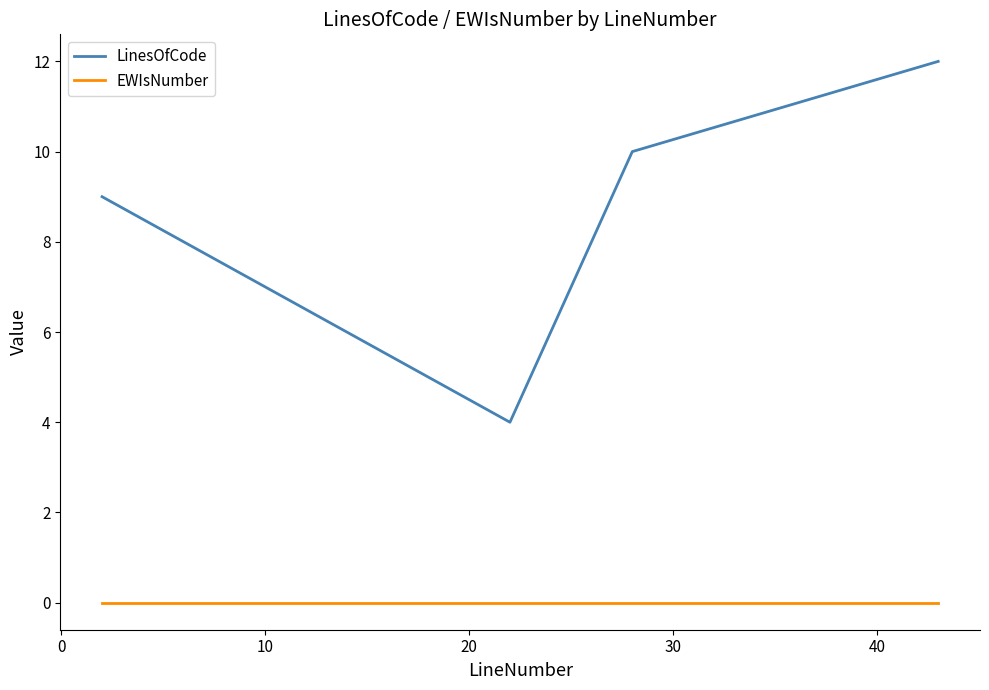

Which series has the widest spread of values?

LinesOfCode